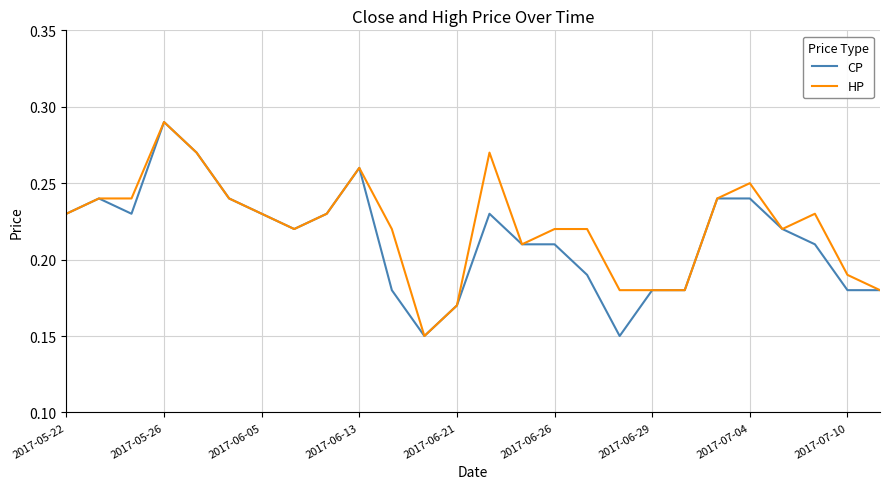

How many lines are shown in the chart?

2